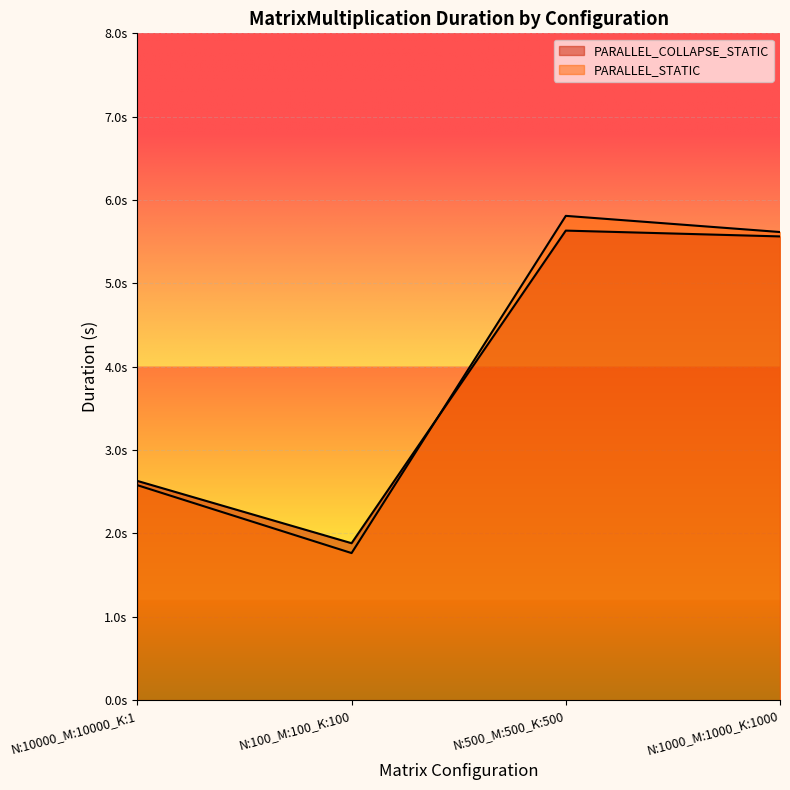

What is the label of the 3rd point from the right?

N:100_M:100_K:100